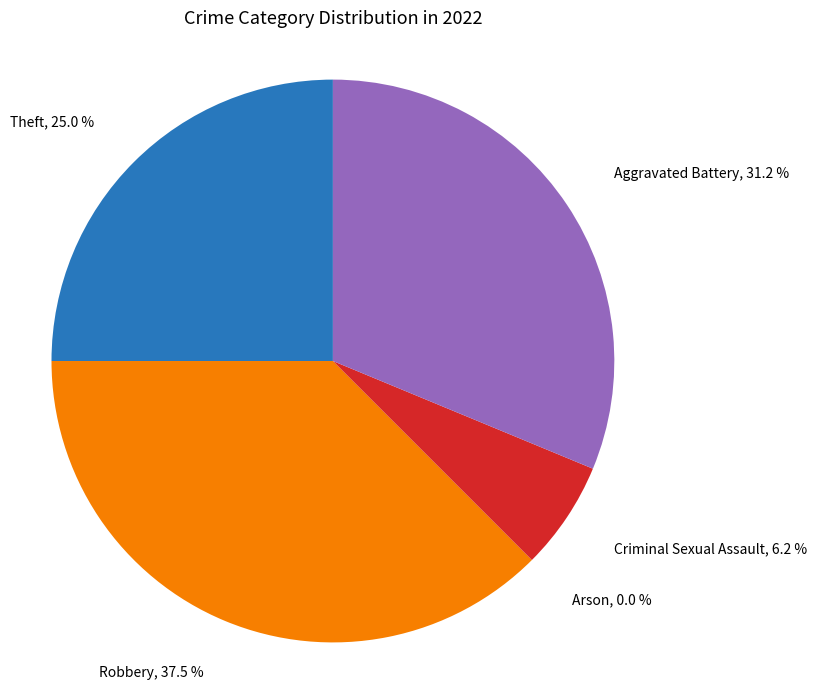

Which category has the smallest portion of the pie?

Arson